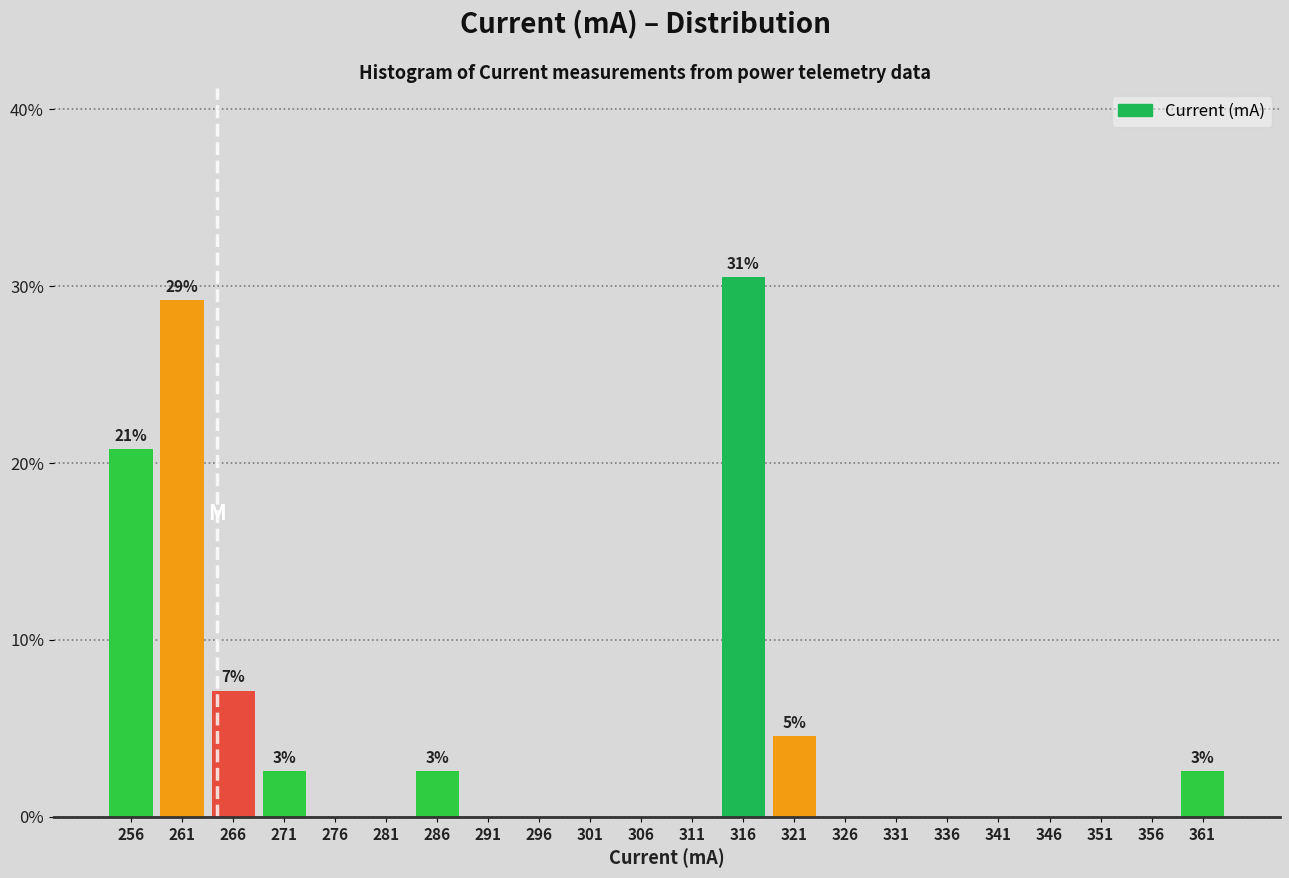

Which range on the x-axis has the tallest bar?

313.5 to 318.5